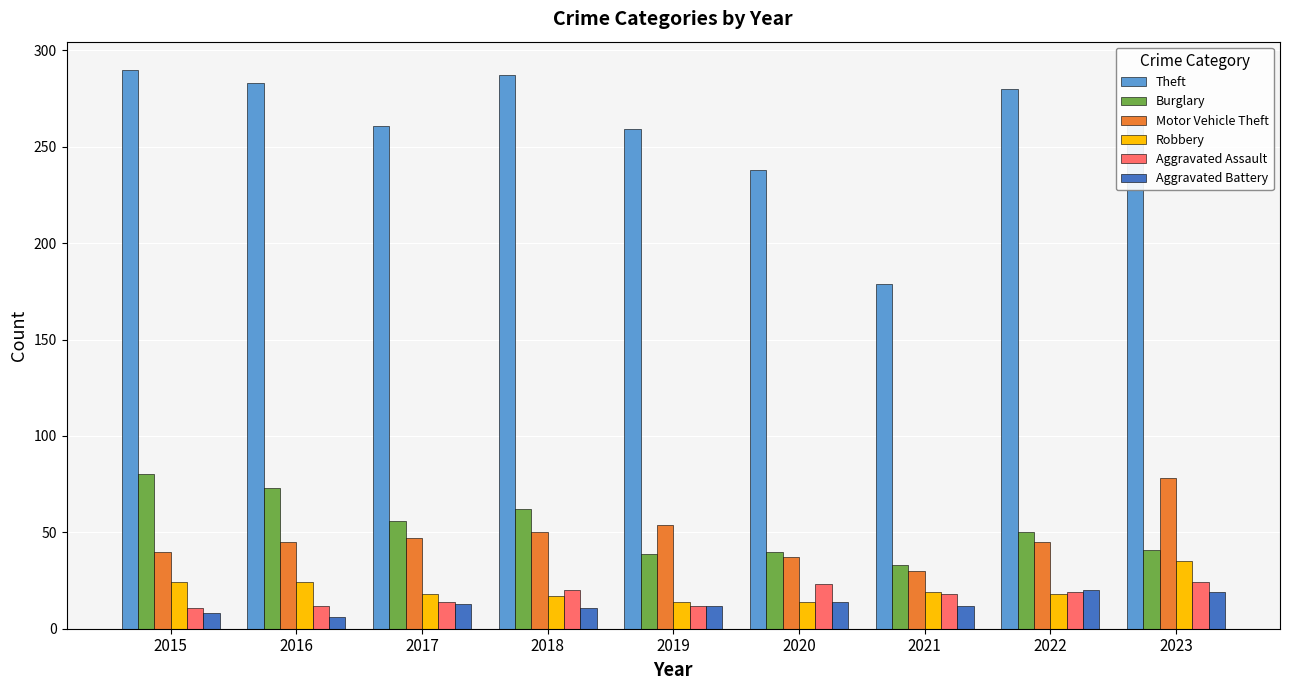

What is the minimum value for Burglary?

33